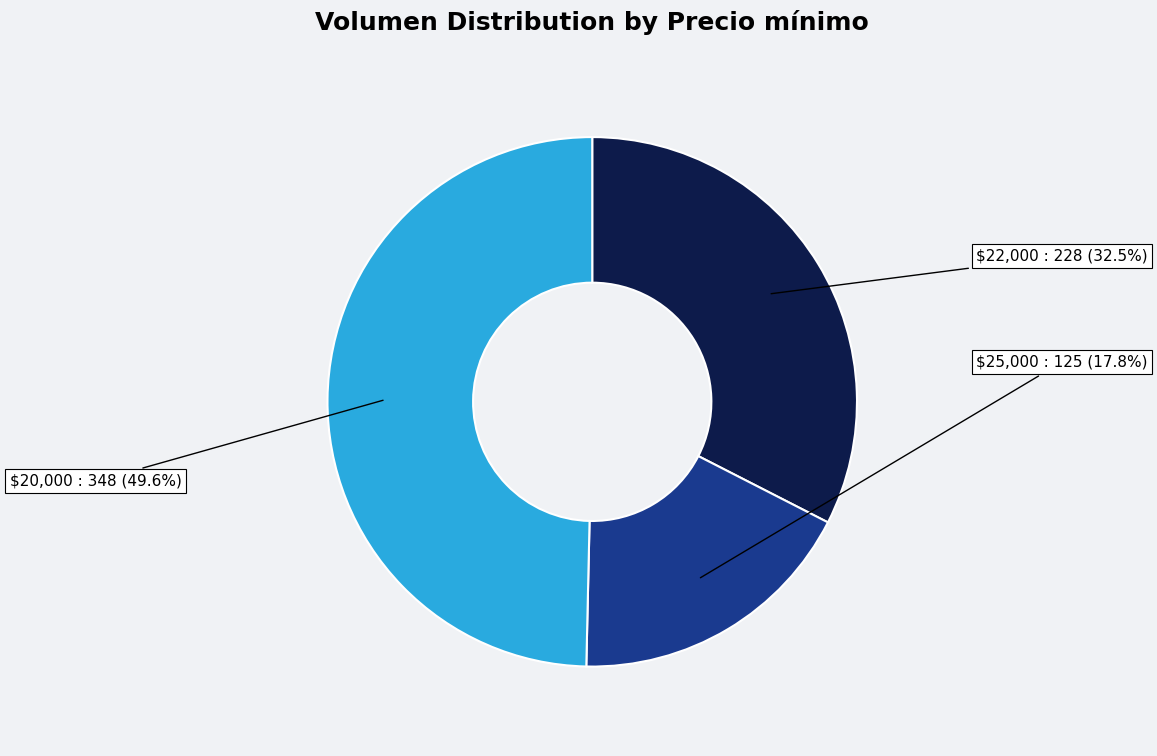

To the nearest percent, what is the average slice percentage?

33%